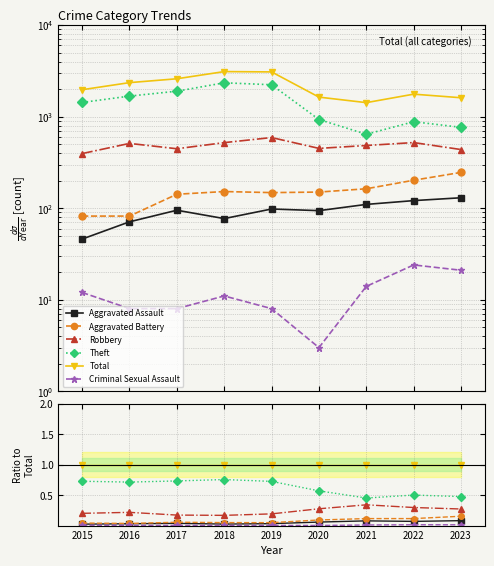

Where is Aggravated Assault nearest to the value 0?

2015